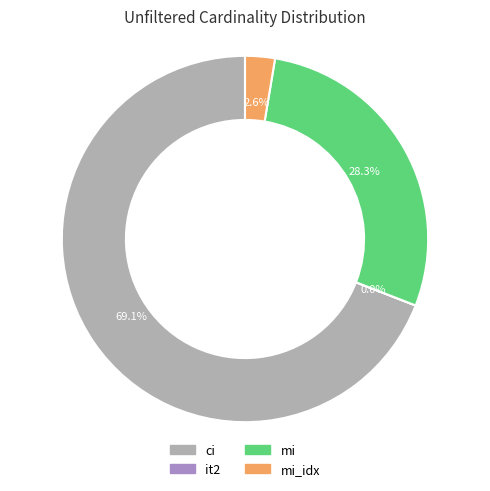

To the nearest percent, what is the average slice percentage?

25%